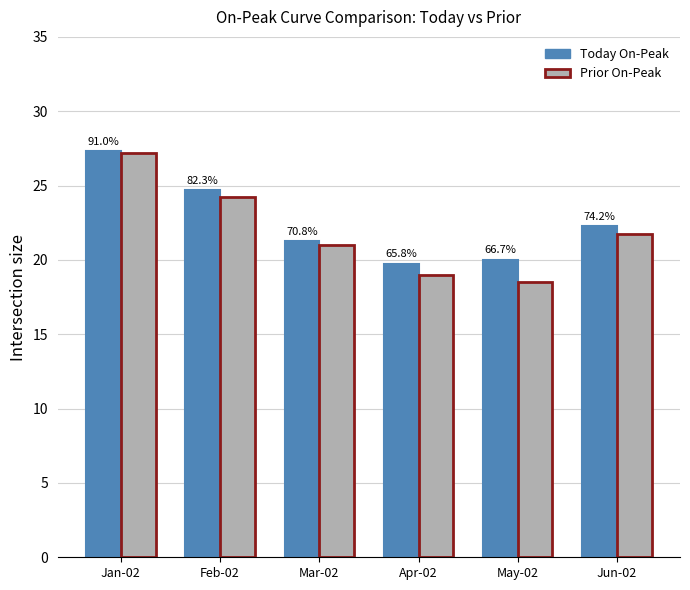

Reading left to right, list all the values displayed in this chart.

Today On-Peak: Jan-02=27.3	Feb-02=24.7	Mar-02=21.2	Apr-02=19.8	May-02=20.0	Jun-02=22.2
Prior On-Peak: Jan-02=27.2	Feb-02=24.2	Mar-02=21.0	Apr-02=19.0	May-02=18.5	Jun-02=21.8